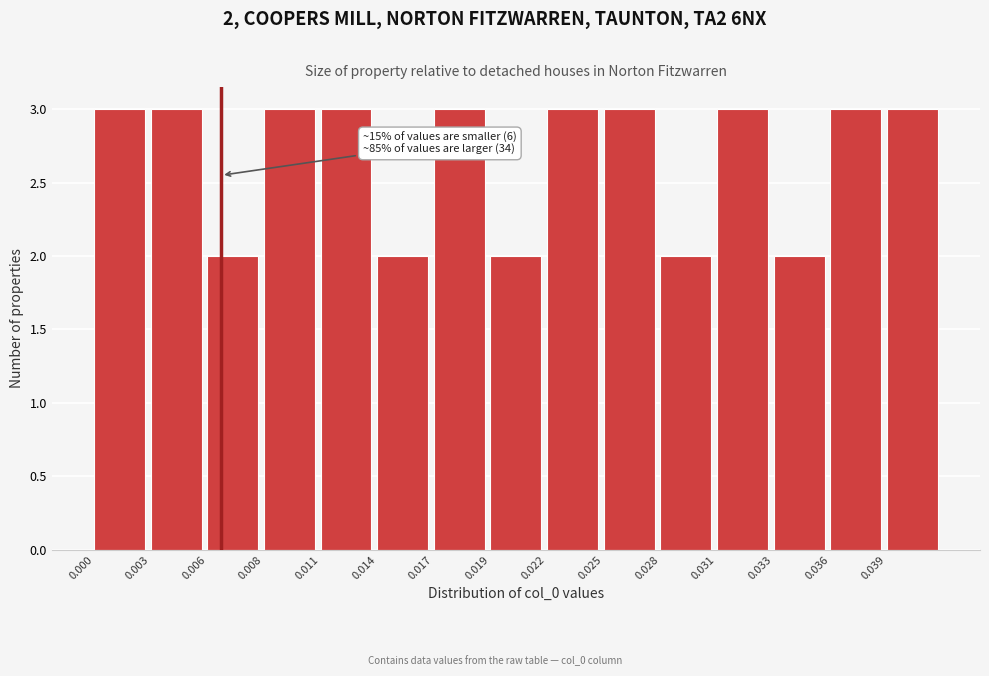

Reading left to right, list all the values displayed in this chart.

0.000=3	0.003=3	0.006=2	0.008=3	0.011=3	0.014=2	0.017=3	0.019=2	0.022=3	0.025=3	0.028=2	0.031=3	0.033=2	0.036=3	0.039=3